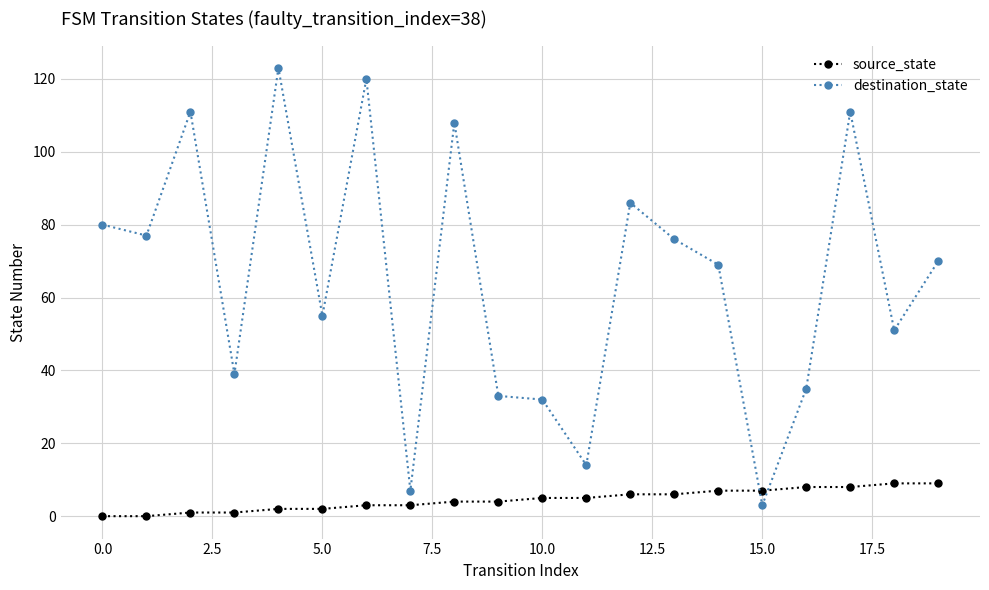

Which series has the widest spread of values?

destination_state